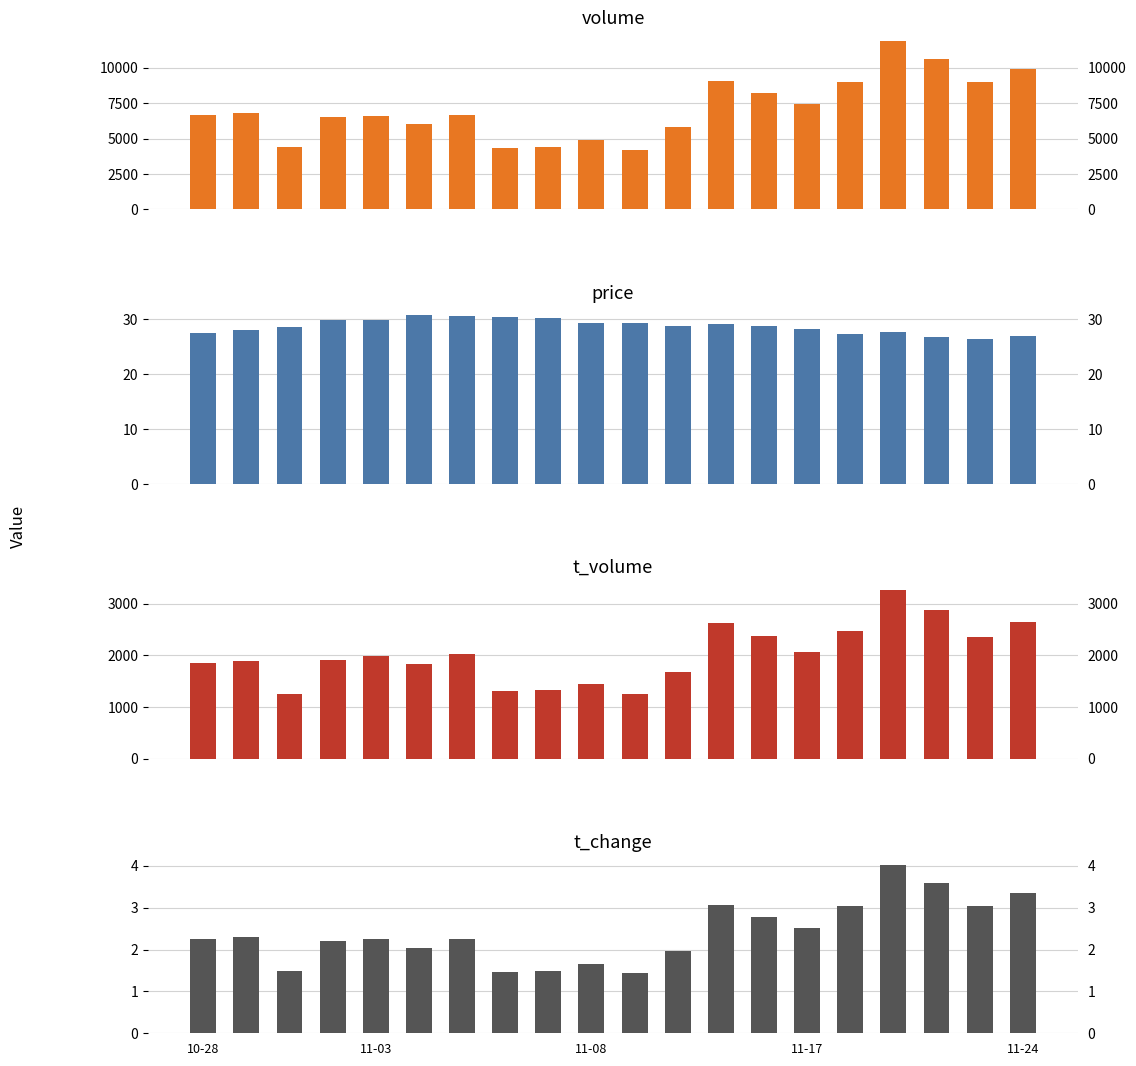

What is the average value of the t_change series?

2.4